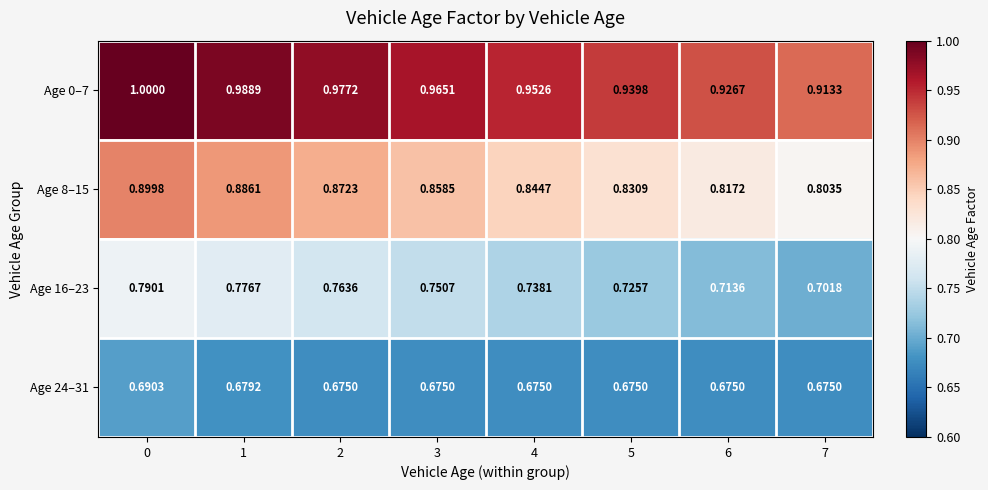

Is the value of Age 8–15 at 0 greater than the value of Age 16–23 at 1?

Yes